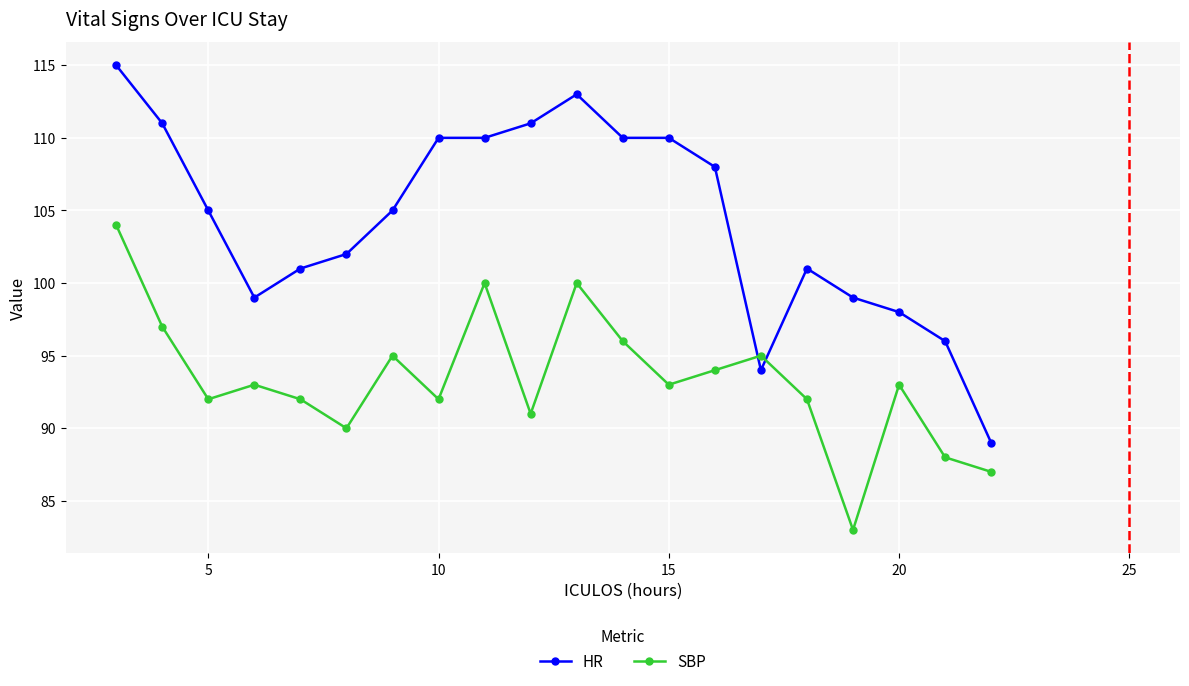

Rank the series by their maximum value, from lowest to highest.

SBP, HR